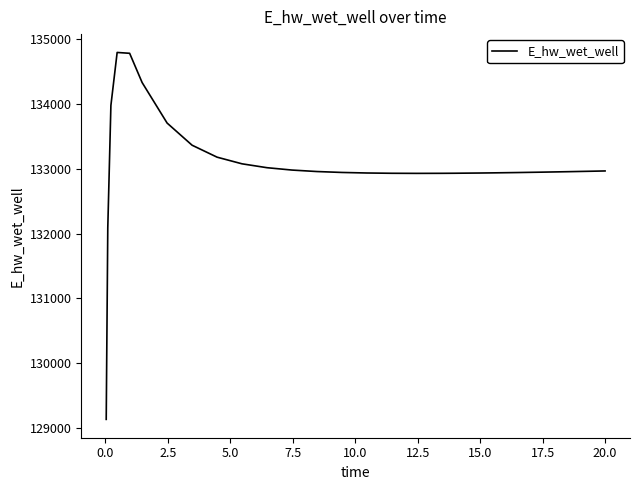

What is the average value?

133063.4